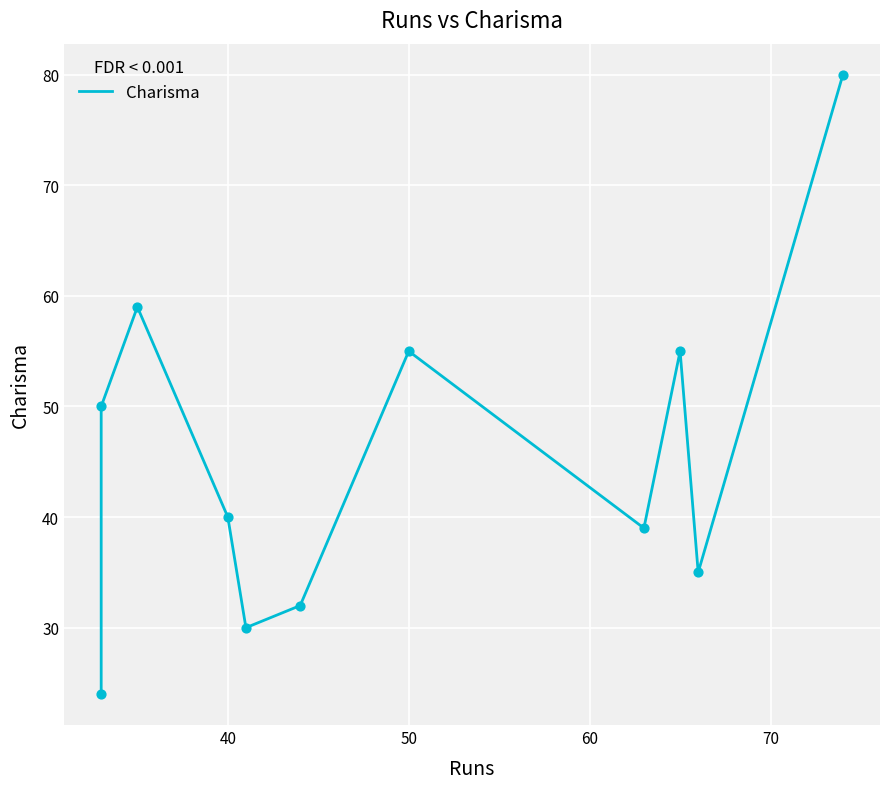

Which has a higher value, 40 or 60?

40